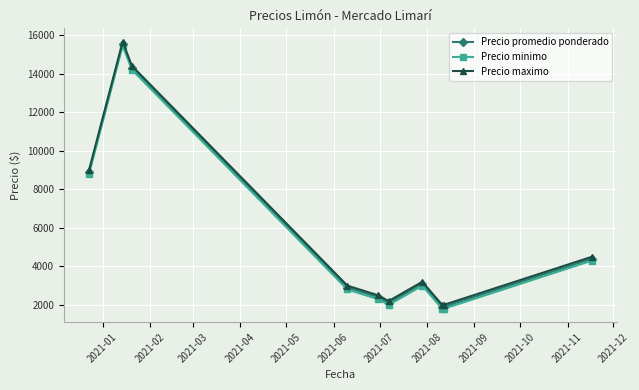

What is the value of the Precio maximo point at the 6th from the left?

2200.0